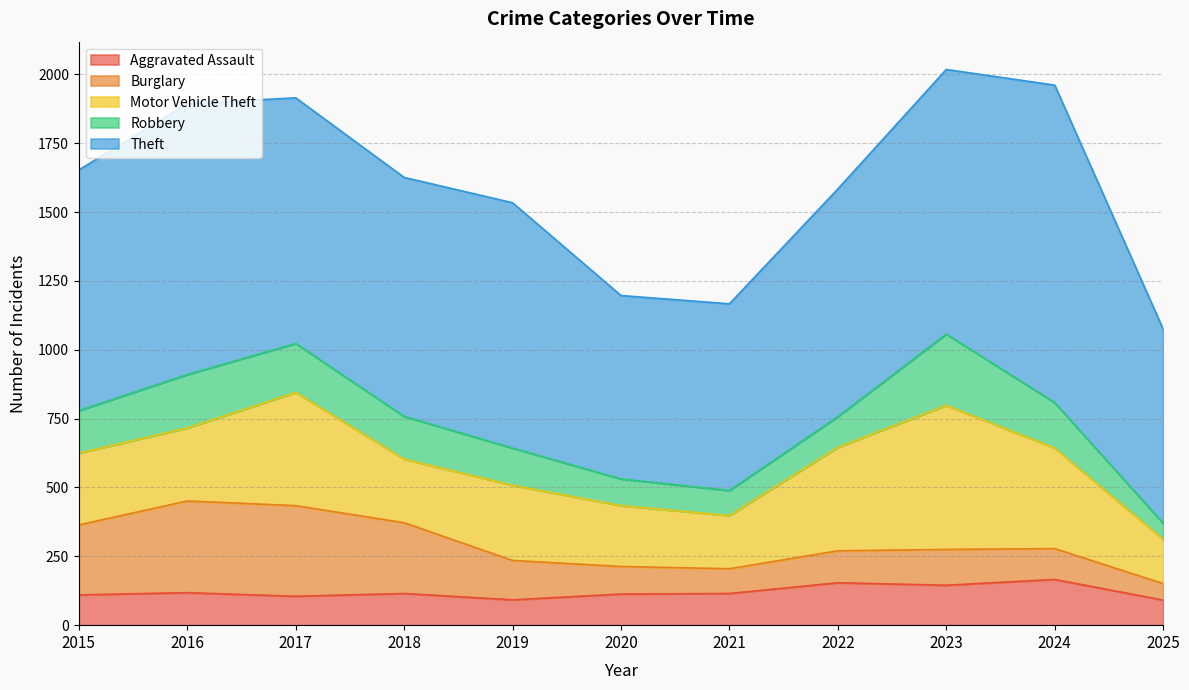

Between which two adjacent categories do Motor Vehicle Theft and Burglary first intersect?

2015 and 2016